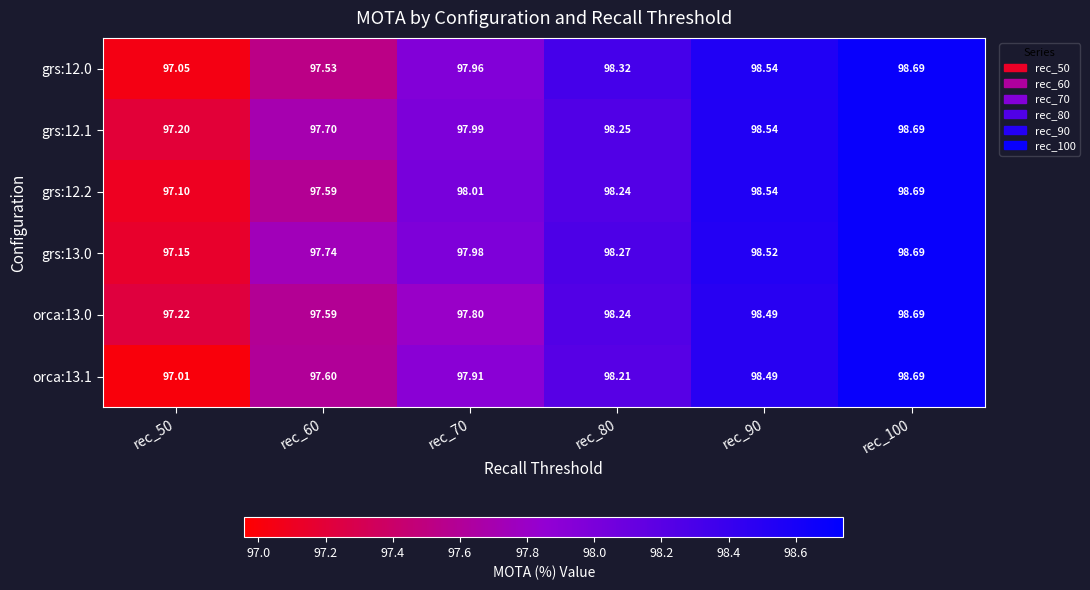

How many data points in grs:12.2 are above 98?

4